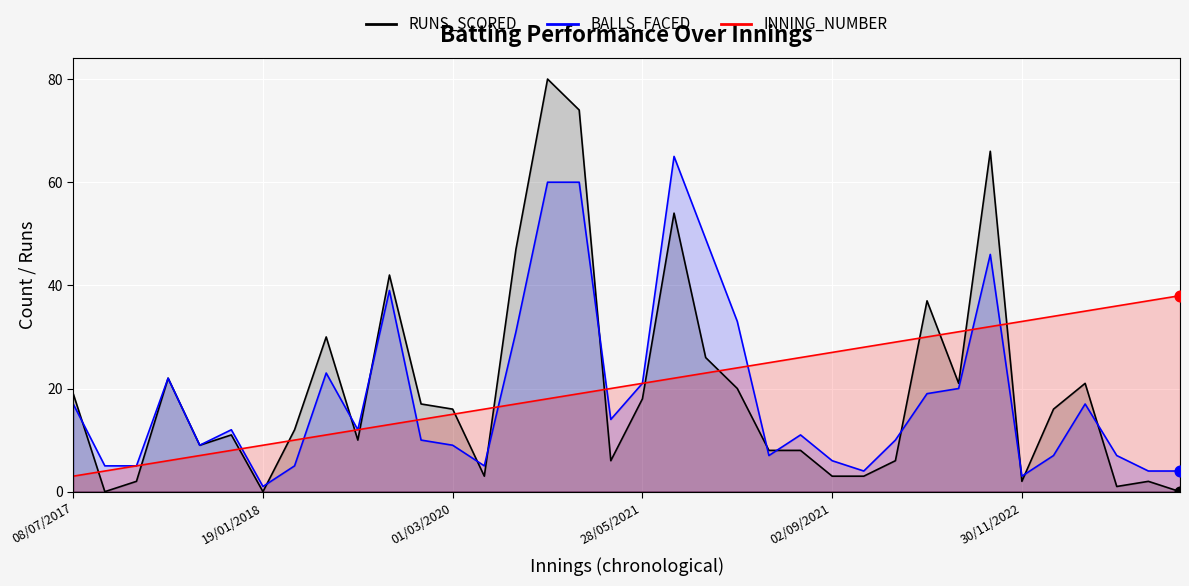

What is the maximum value shown in the chart?

80